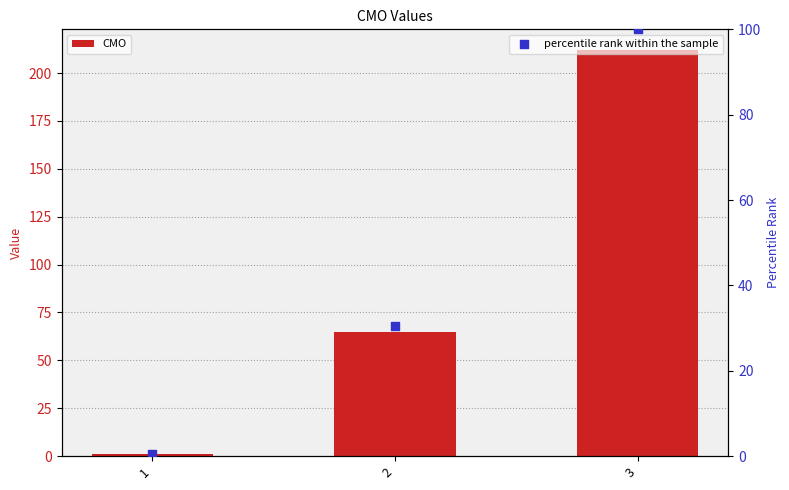

What is the total value across all series at 3?

312.2